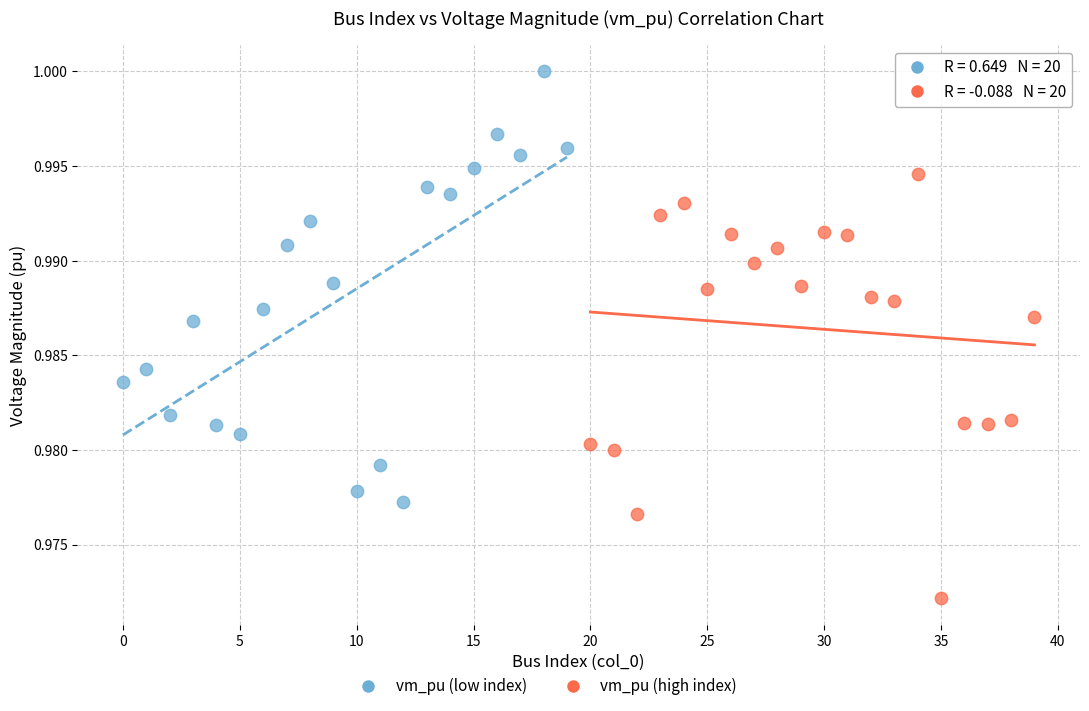

Which series contains the lowest Y value?

vm_pu (high index)